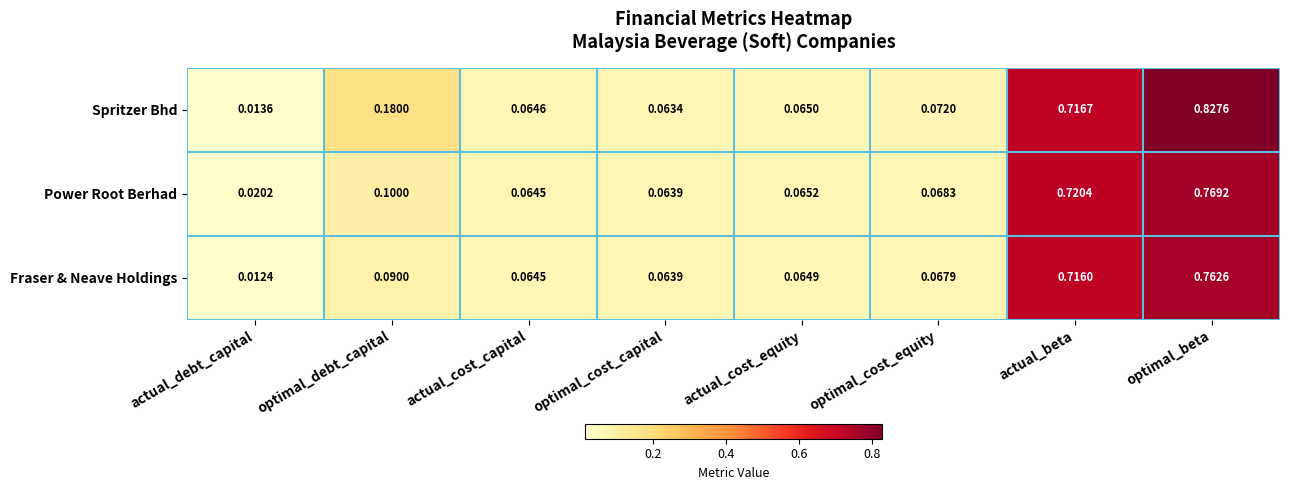

At which category is the sum across all series the highest?

optimal_beta